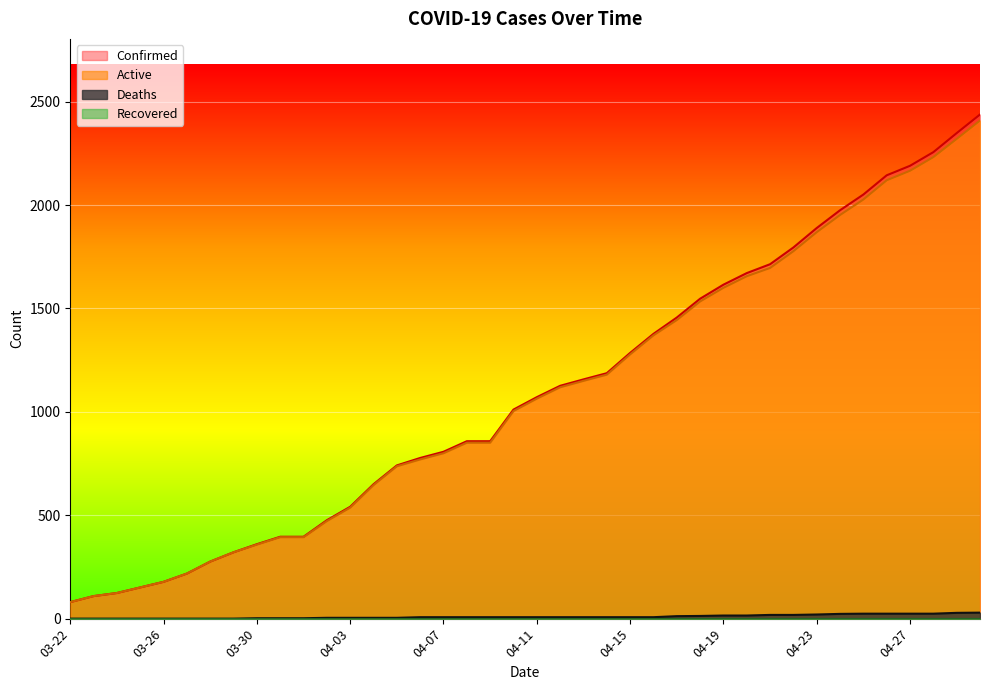

What is the highest value of the Active series?

2409